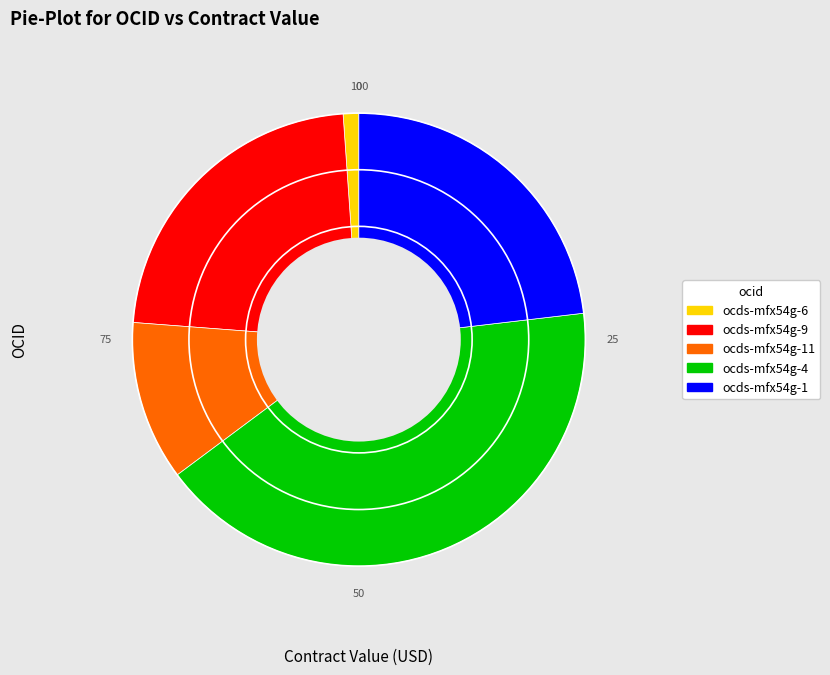

The ocds-mfx54g-4 slice represents 47% of the pie. True or false?

False